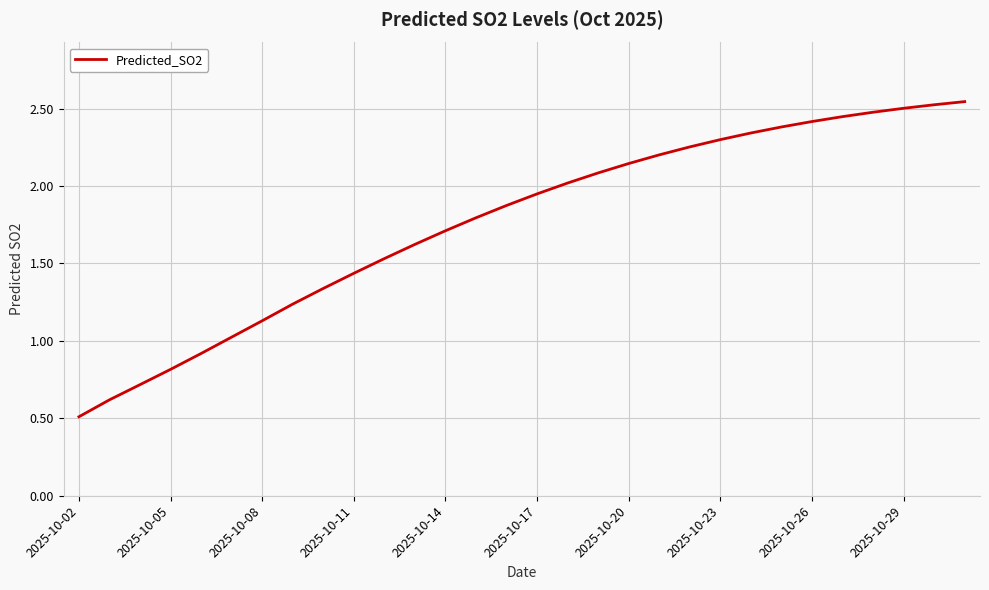

What is the difference between the maximum and minimum values?

2.0